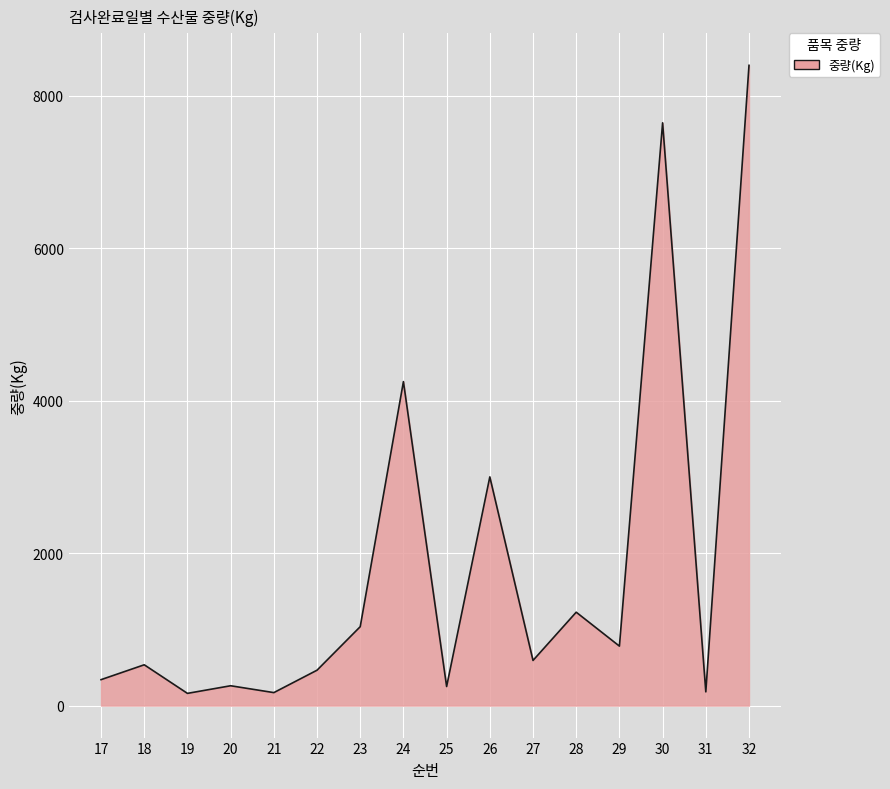

Is it true that the value at 30 is 12494?

False